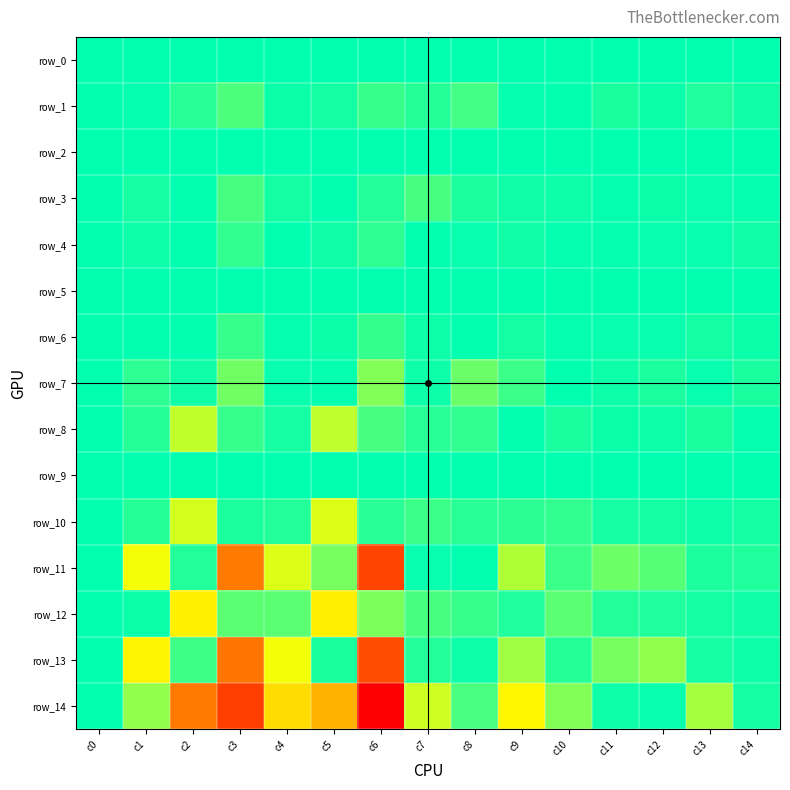

What is the smallest value displayed?

-0.4